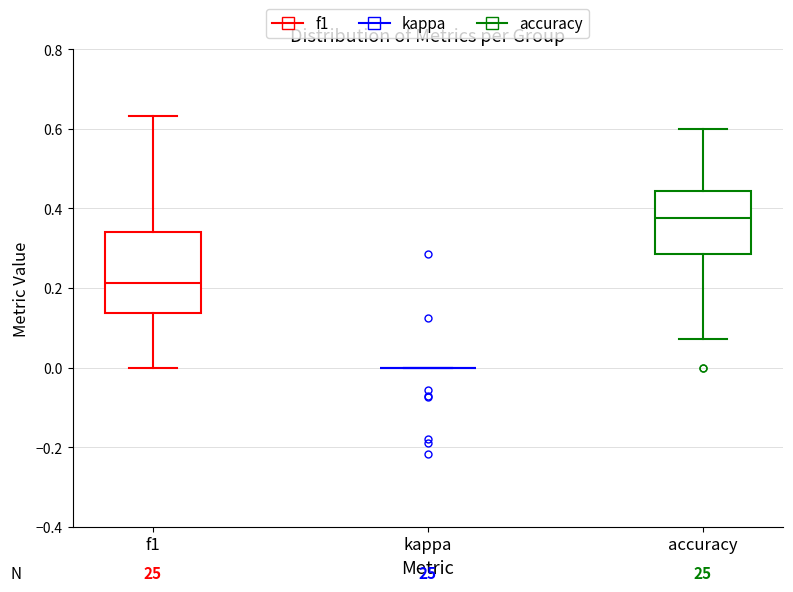

Reading left to right, read every box against the y-axis: the position of its median line, the range the box covers, and the ends of its whiskers. The values are not printed on the chart, so give them approximately, as read against the axis.

f1: median 0.22, box 0.14 to 0.34, whiskers 0.00 to 0.64
kappa: box collapsed to a line at 0.00, whiskers 0.00 to 0.00
accuracy: median 0.38, box 0.28 to 0.44, whiskers 0.08 to 0.60